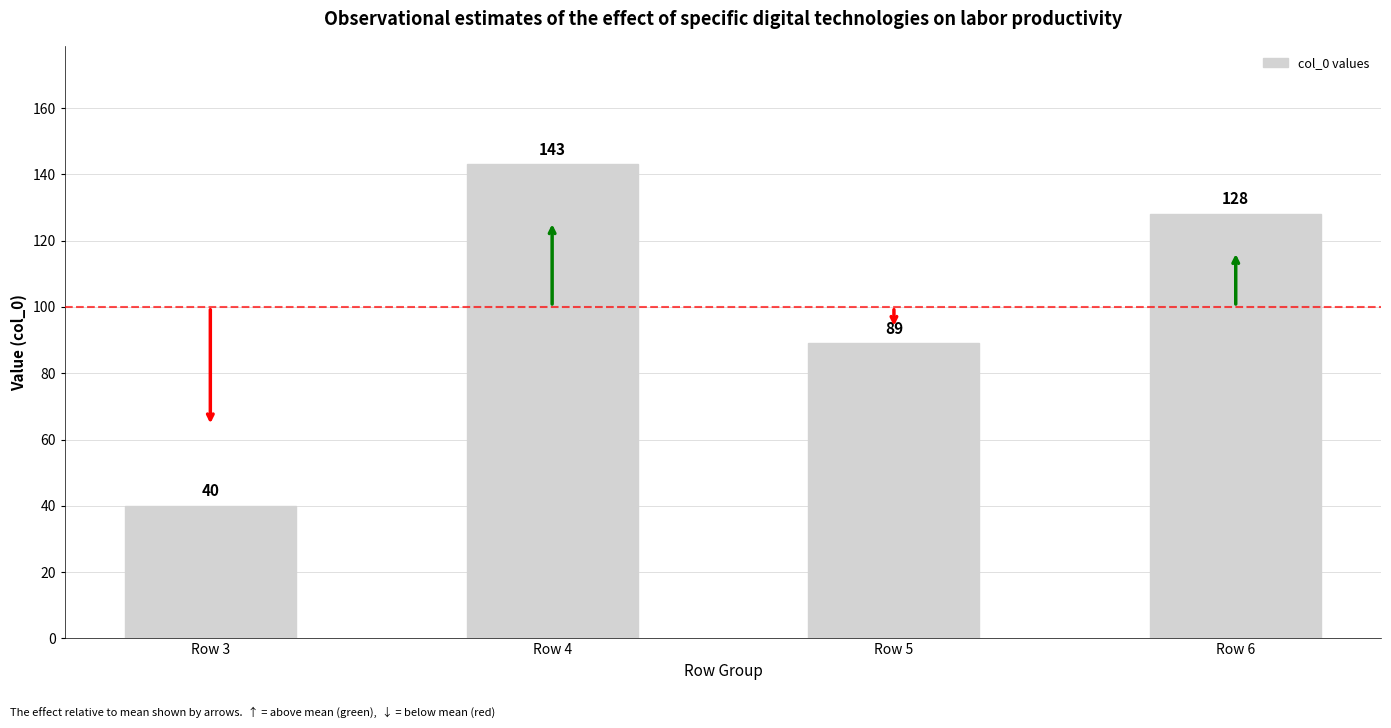

True or false: the data shows 57 at Row 4.

False